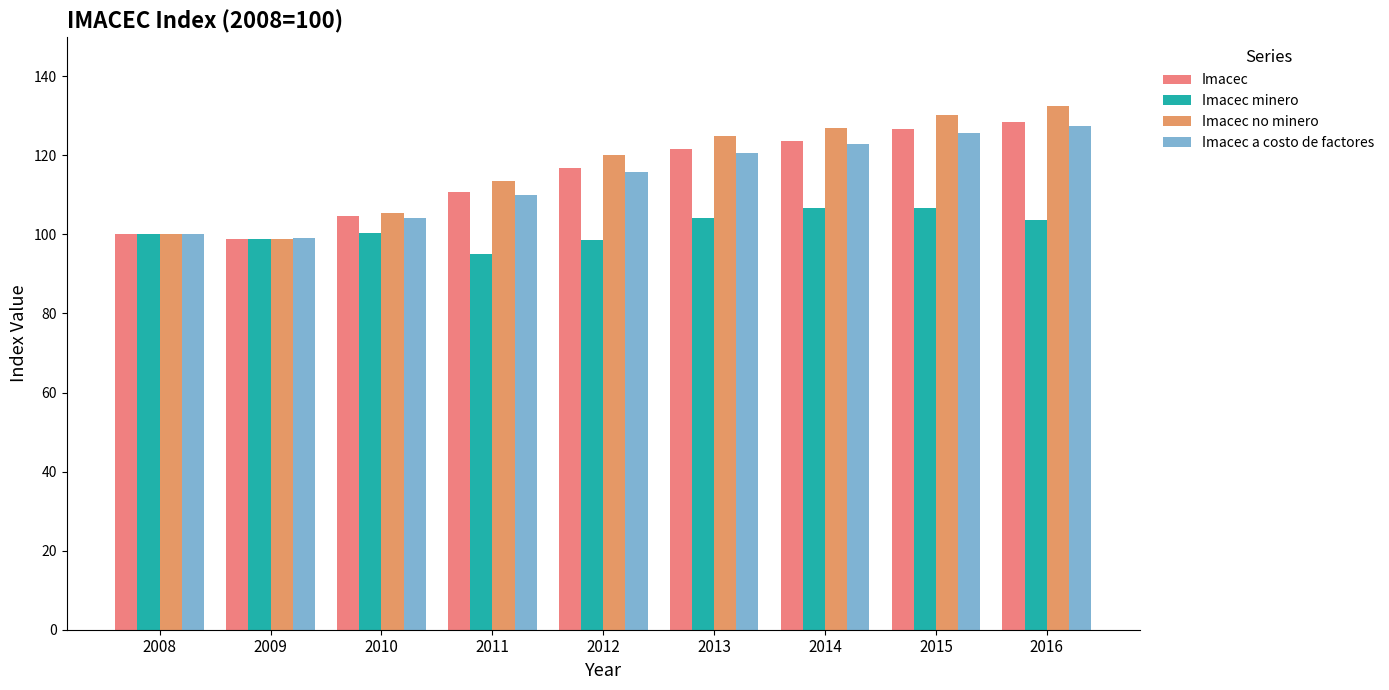

Where is Imacec nearest to the value 113?

2011